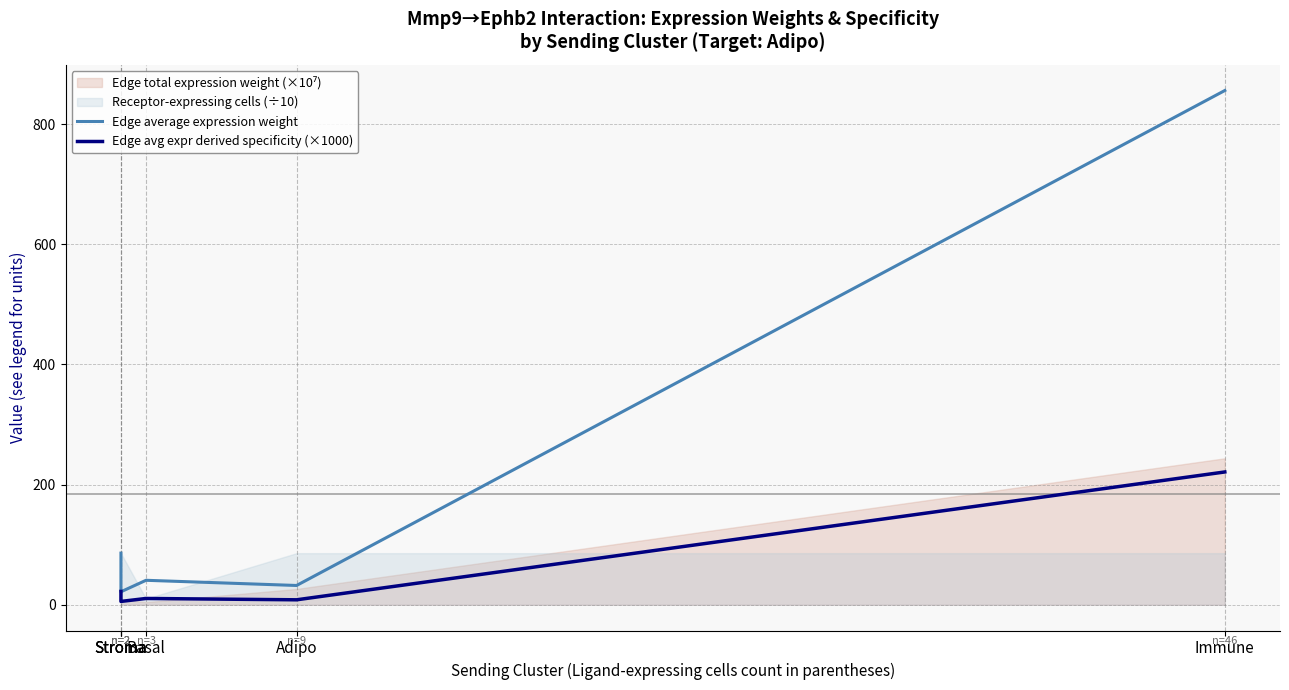

True or false: Edge avg expr derived specificity (×1000) and Edge average expression weight intersect in this chart.

False